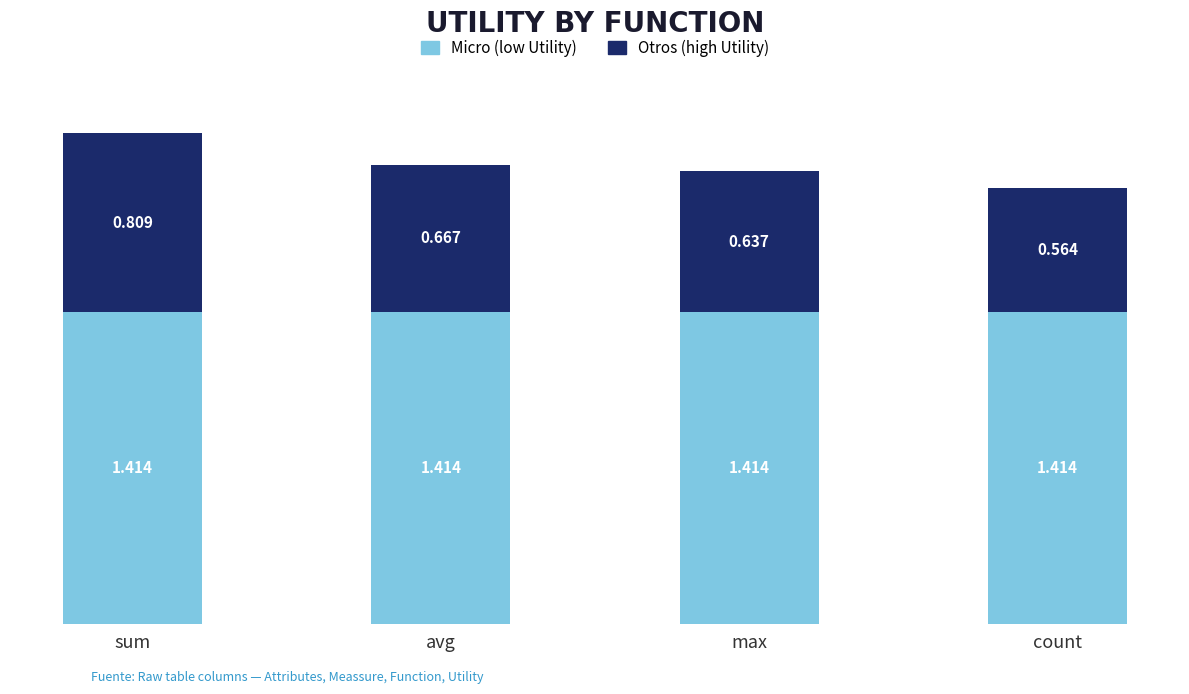

At which category is the sum across all series the highest?

sum